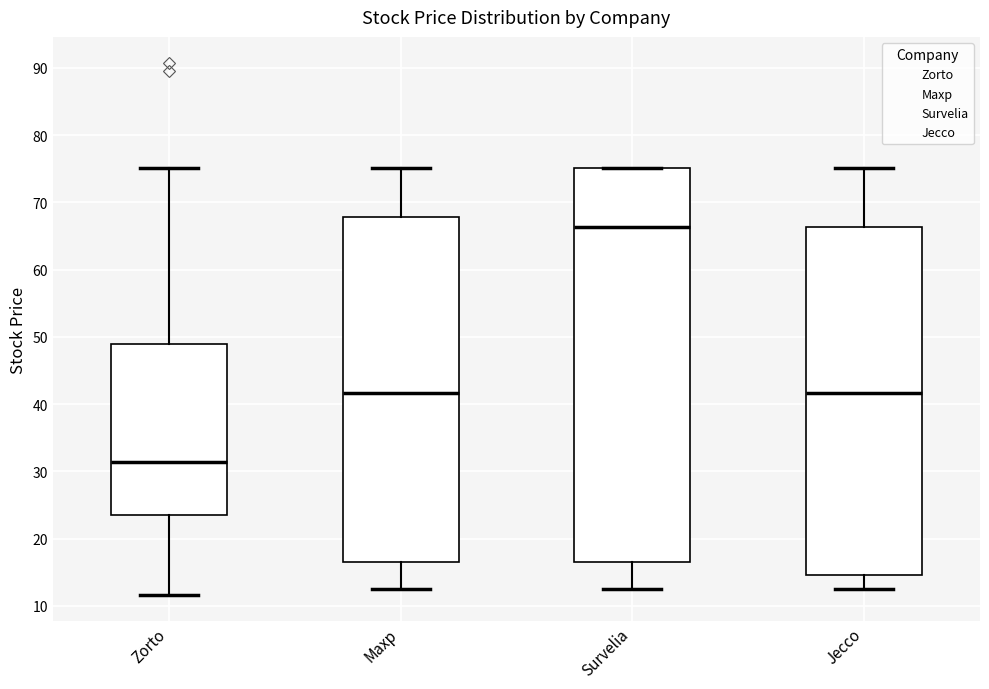

Which box's median line is the lowest?

Zorto